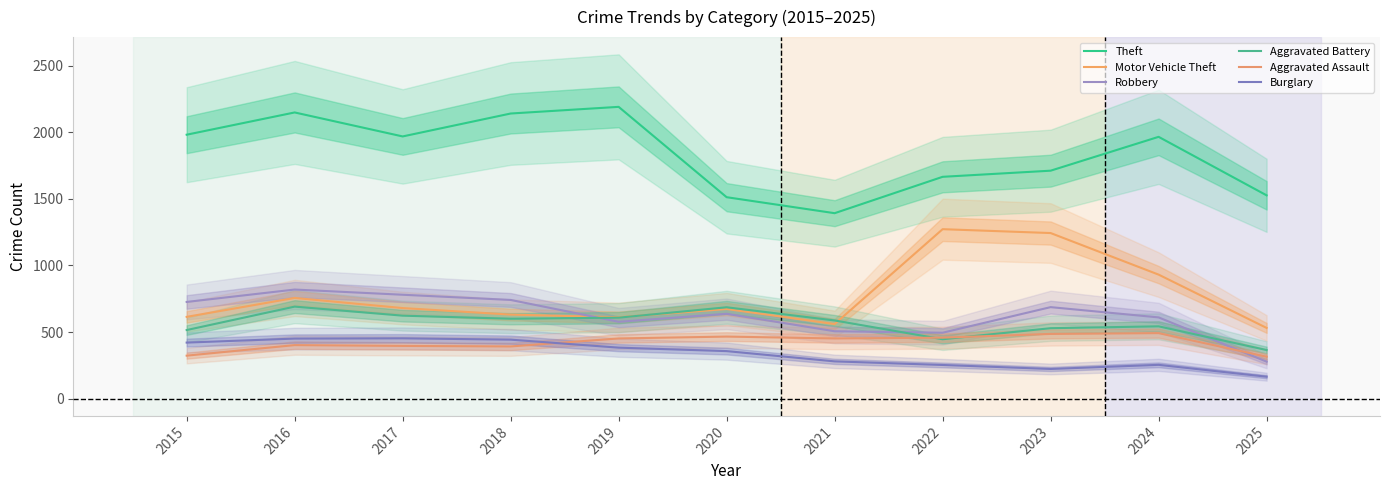

The Burglary series shows 513 at 2020. True or false?

False